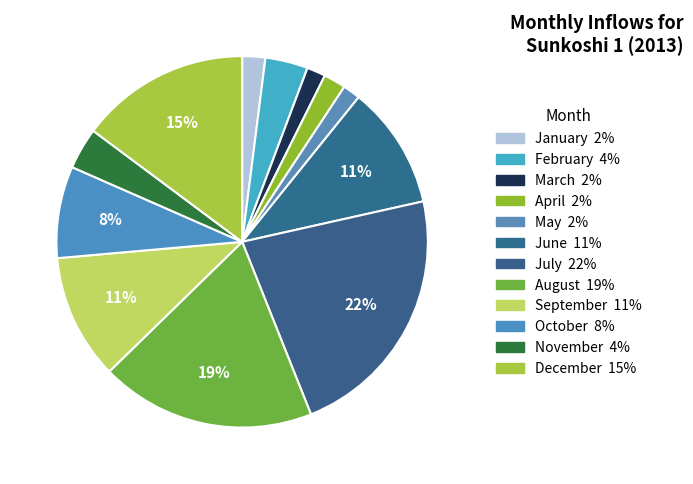

Count the number of slices in the pie.

12